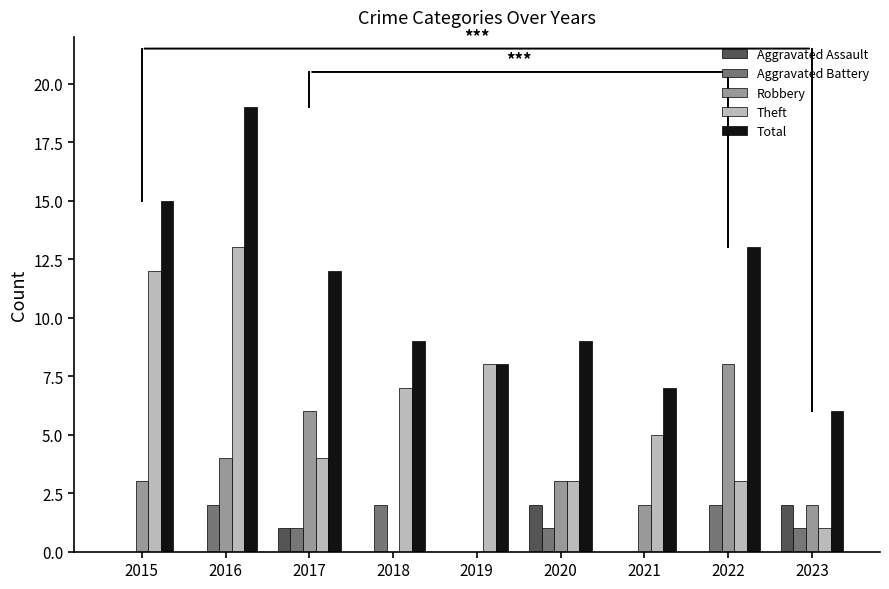

What are all the series names shown in the legend?

Aggravated Assault, Aggravated Battery, Robbery, Theft, Total